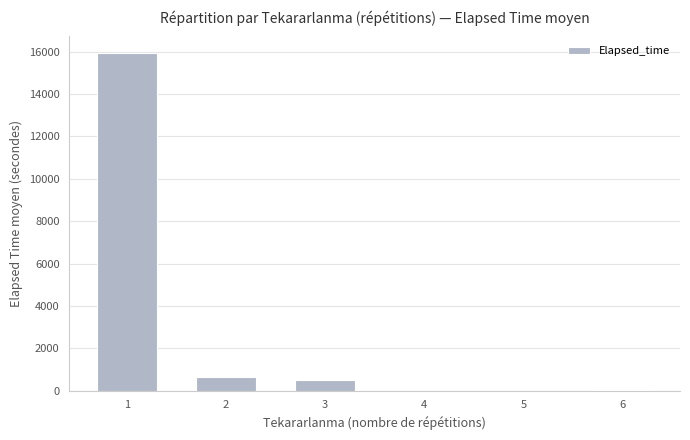

What is the change in value from 3 to 5?

-512.5